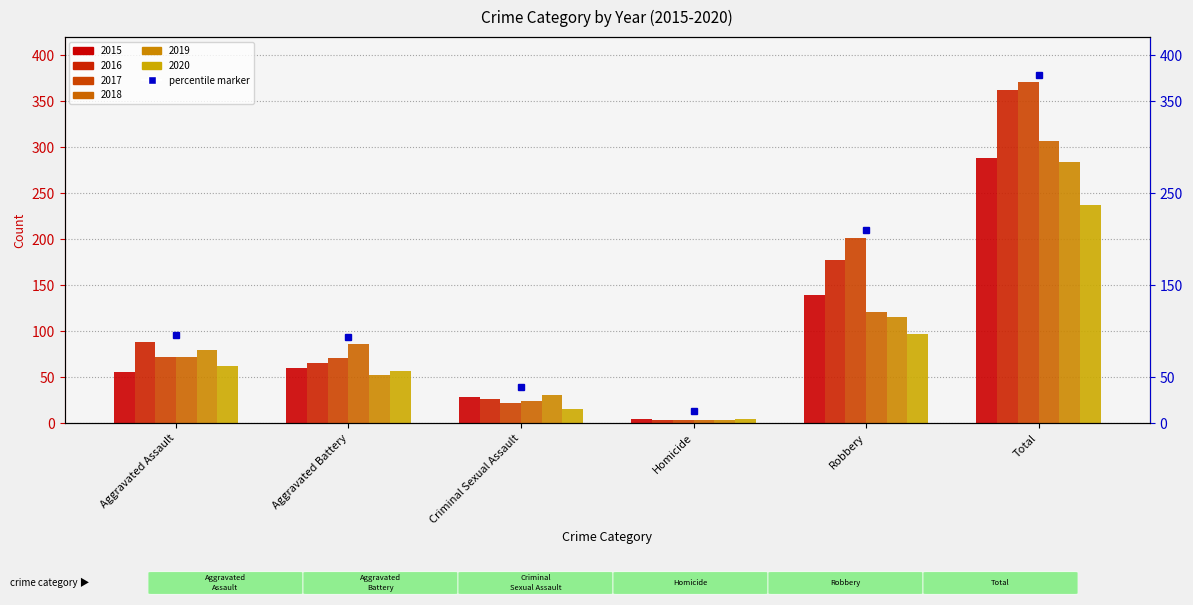

Which has a higher value, Aggravated Assault or Robbery?

Robbery